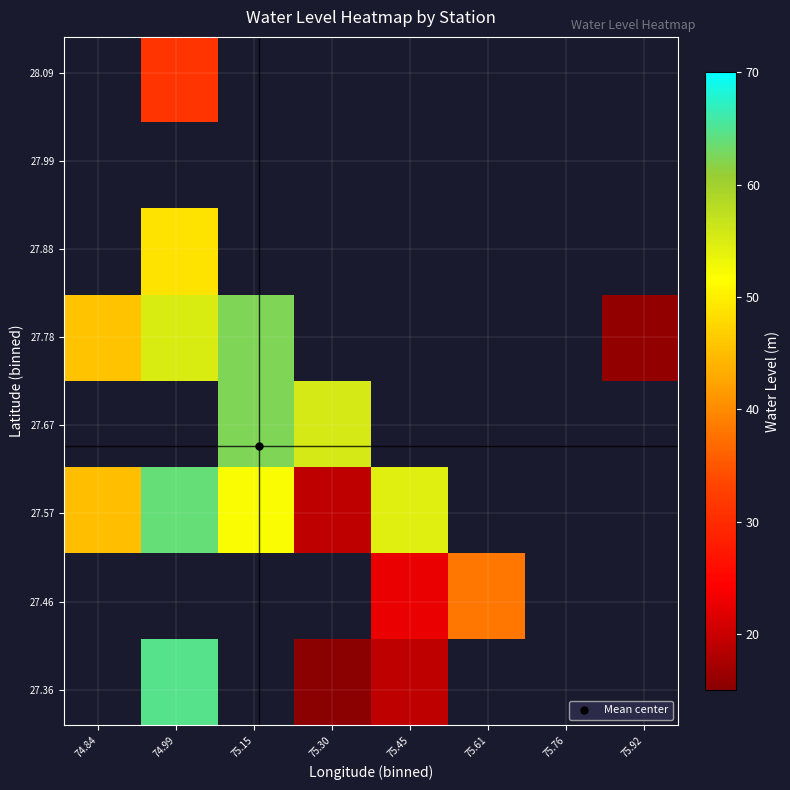

What is the maximum value shown in the chart?

64.7